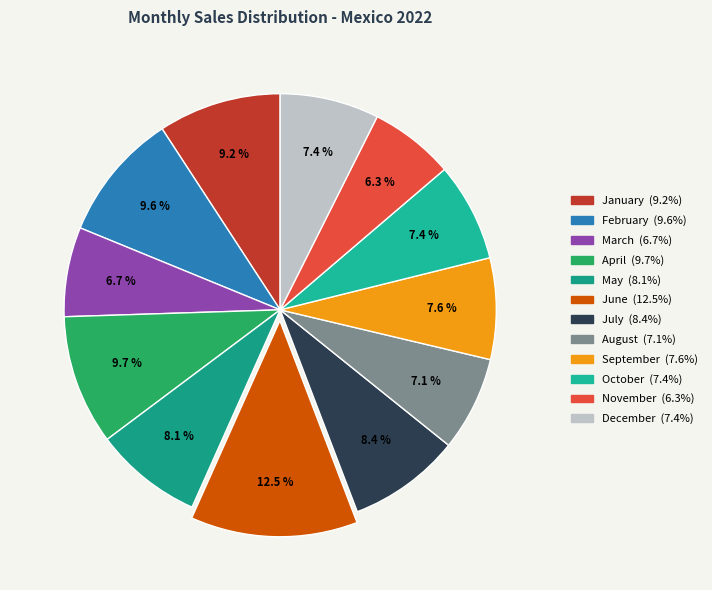

What is the smallest slice in the pie chart?

November